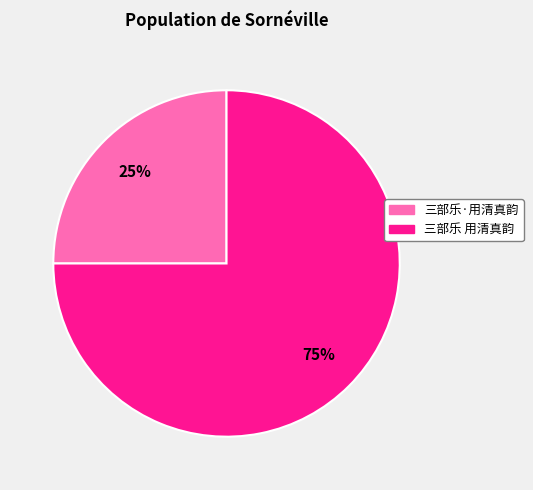

To the nearest percent, what percentage of the pie is 三部乐 用清真韵?

75%